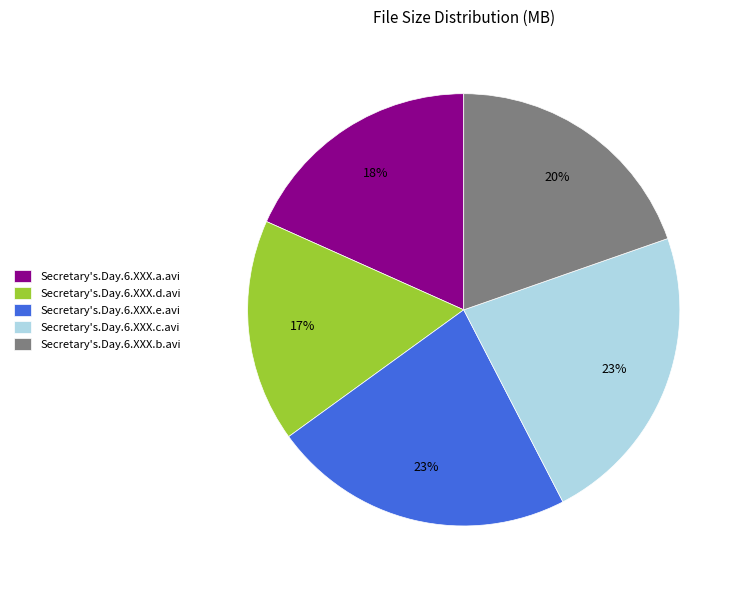

Is the sum of Secretary's.Day.6.XXX.b.avi and Secretary's.Day.6.XXX.e.avi greater than half?

No